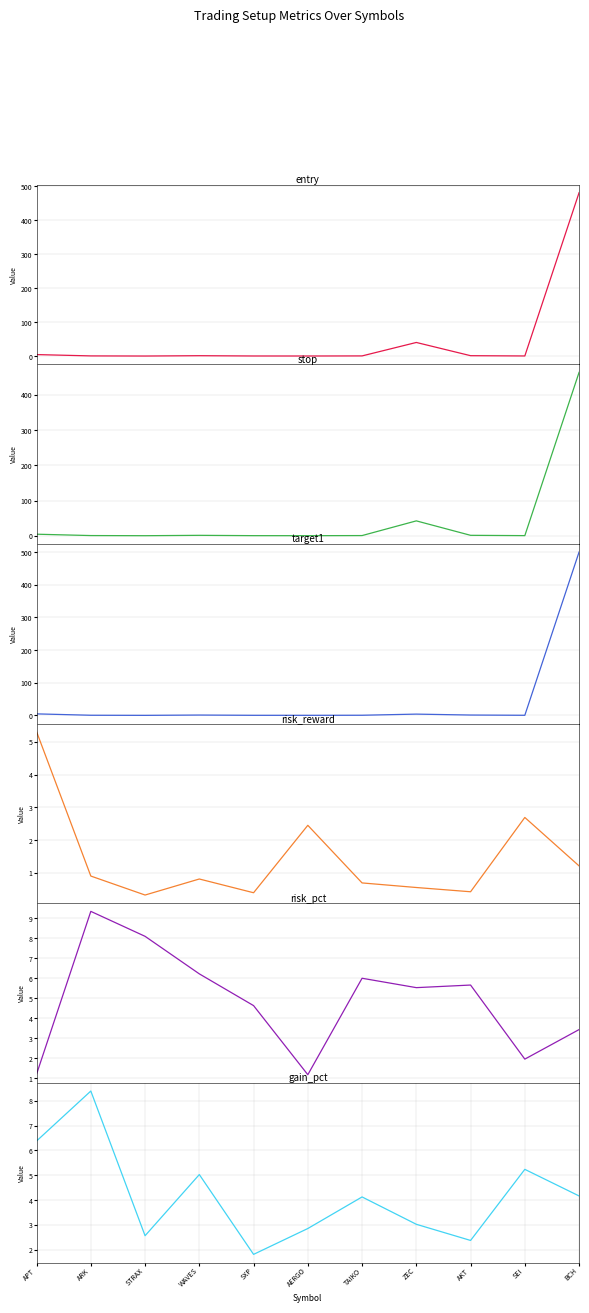

At which category does entry reach its first local peak?

WAVES